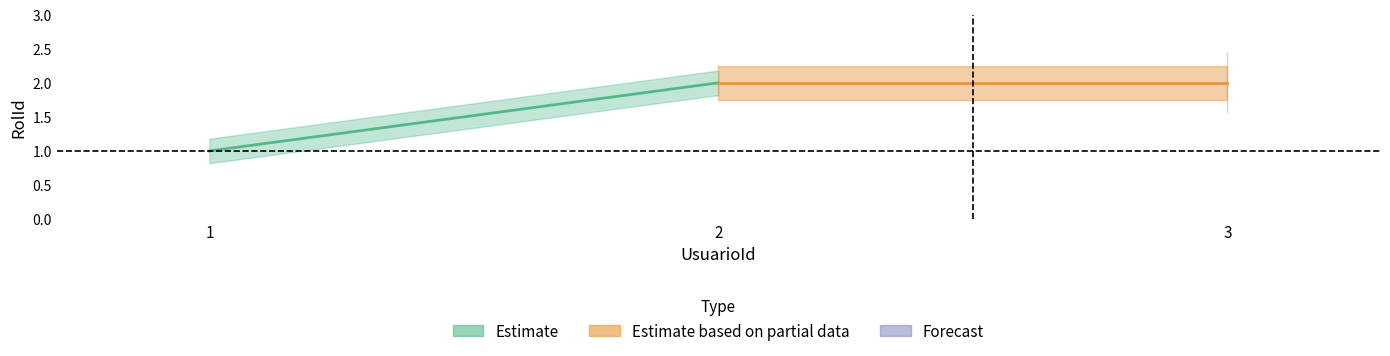

Rank the categories by value from highest to lowest.

2, 3, 1